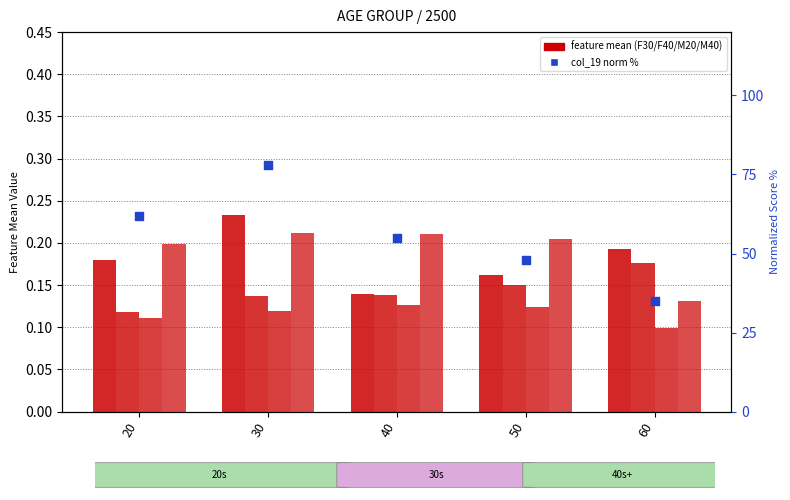

Which series has the largest Y range (max minus min)?

col_19_norm %